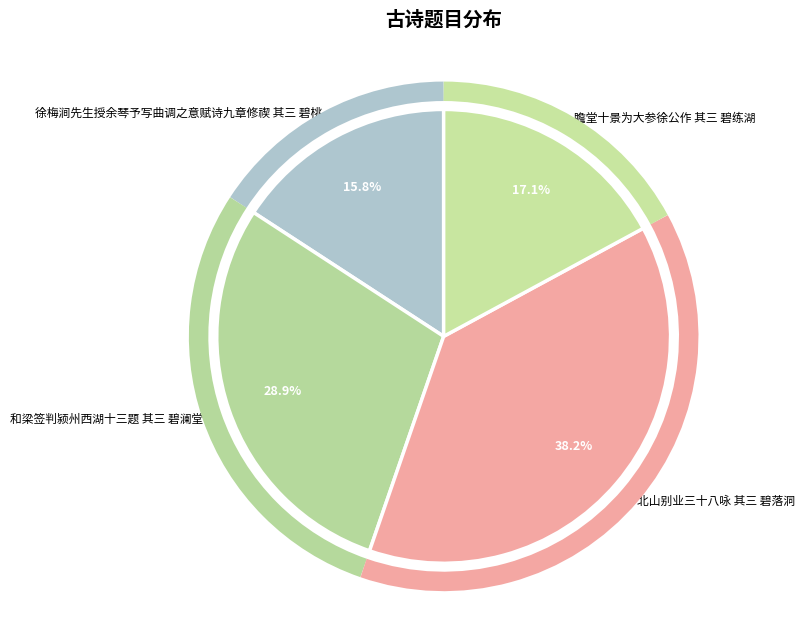

To the nearest percent, what is the difference between the 瞻堂十景为大参徐公作 其三 碧练湖 and 北山别业三十八咏 其三 碧落洞 slice percentages?

21%